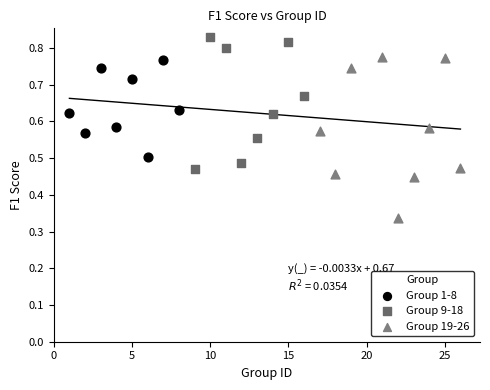

Which series has the largest Y range (max minus min)?

Group 19-26